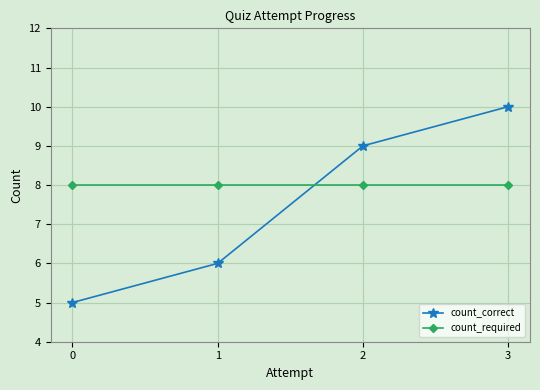

Which series changed the most between 0 and 1?

count_correct